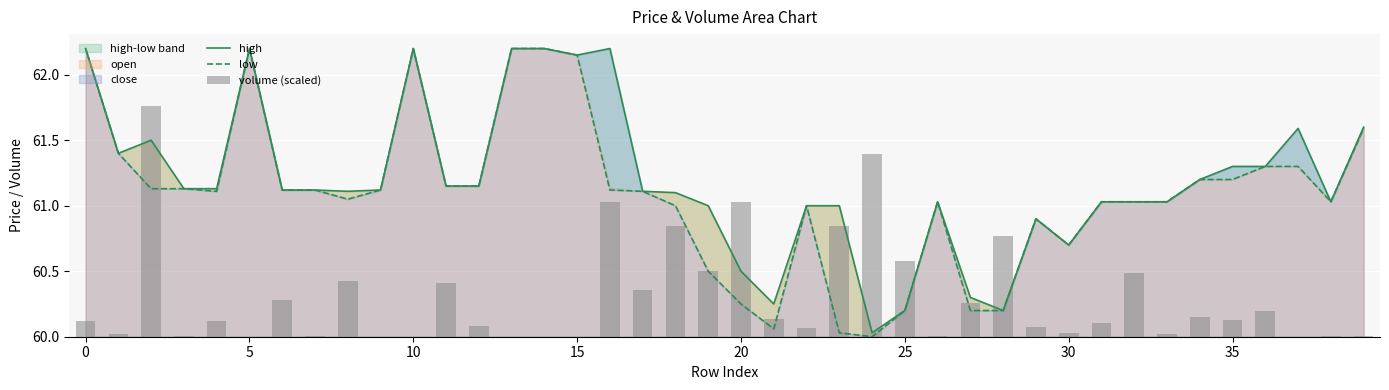

How many groups of bars are there?

40